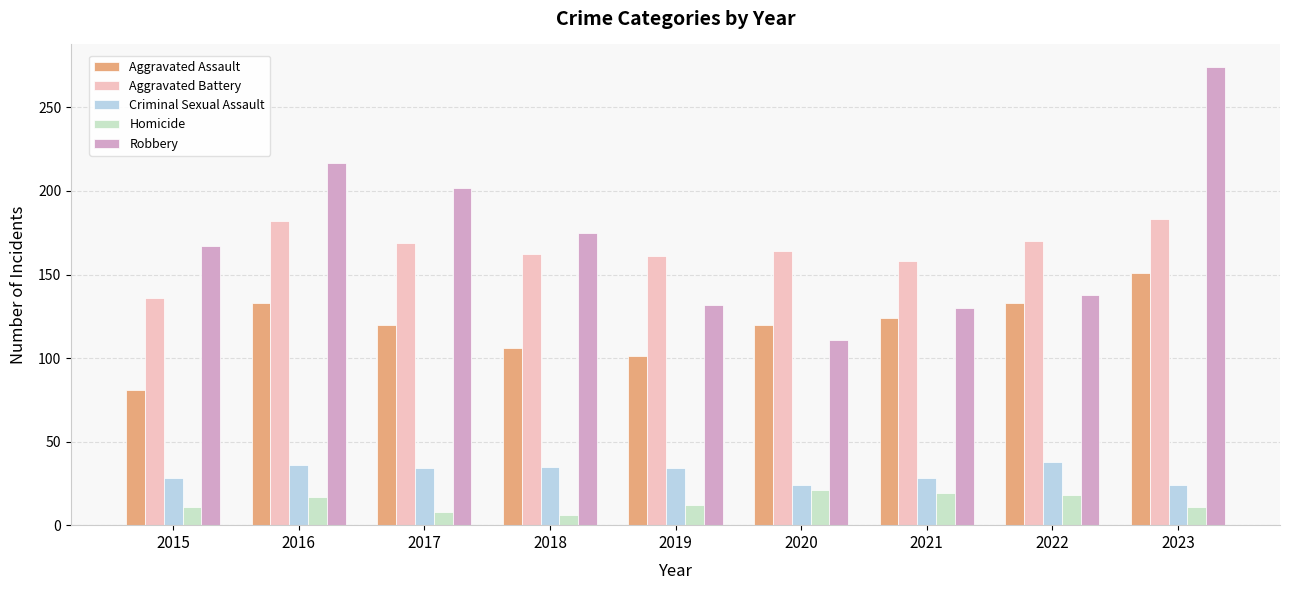

Are the bars horizontal?

No